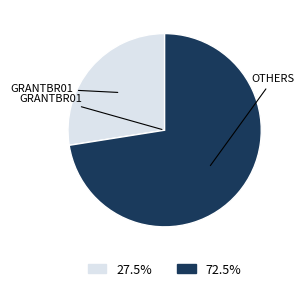

Does any single category account for the majority?

Yes